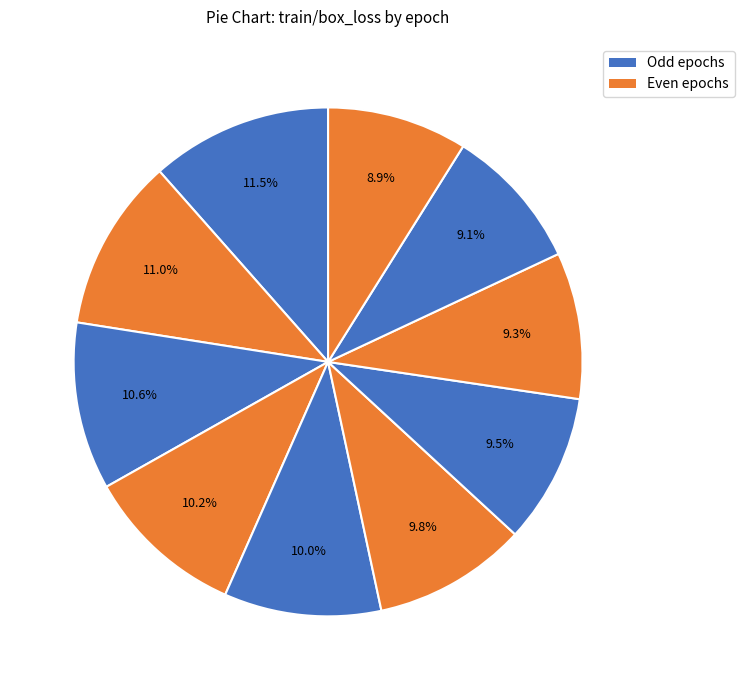

How many segments does this pie chart have?

10